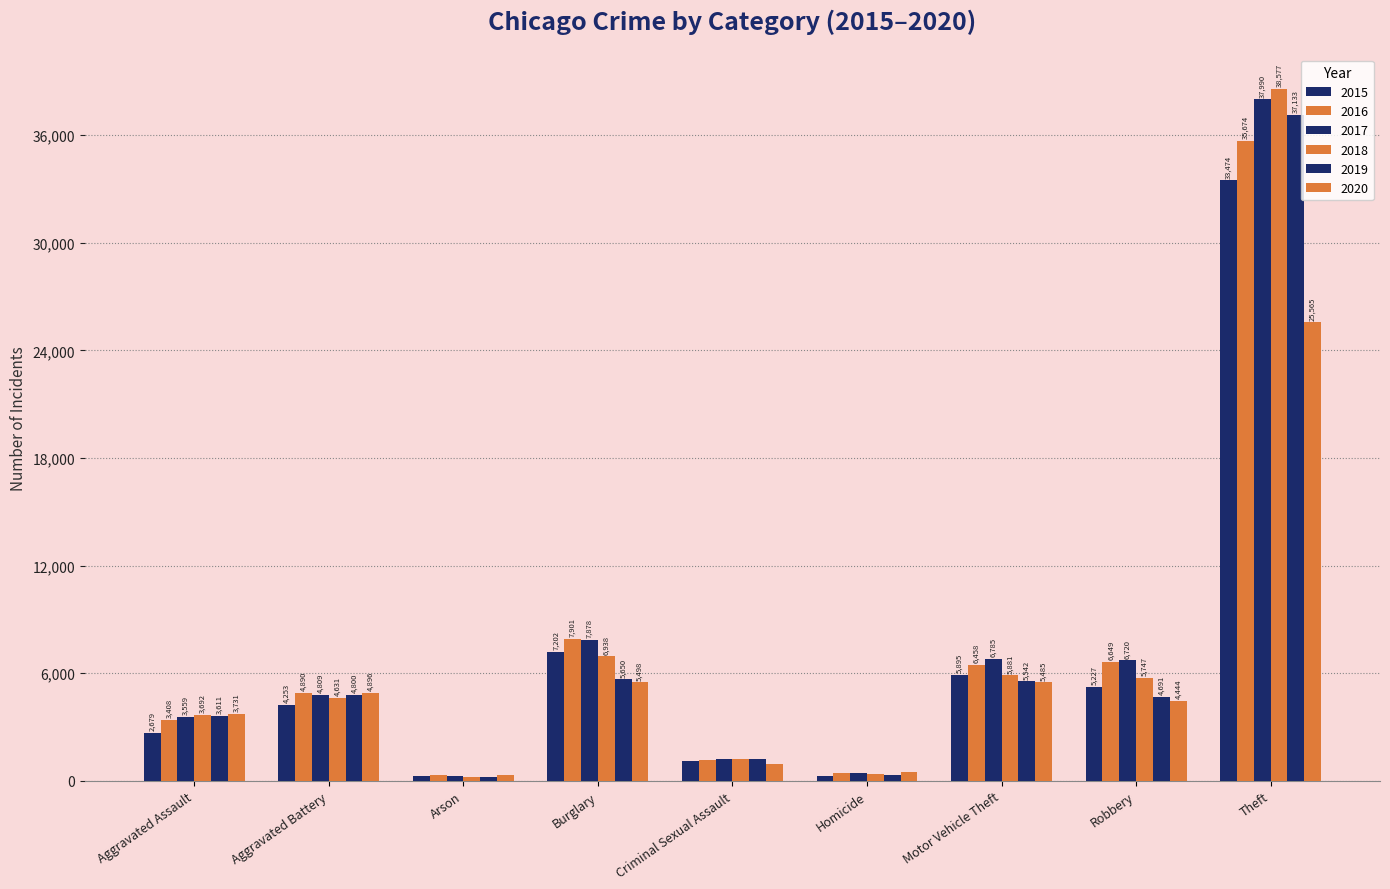

How many distinct data groups are displayed?

6